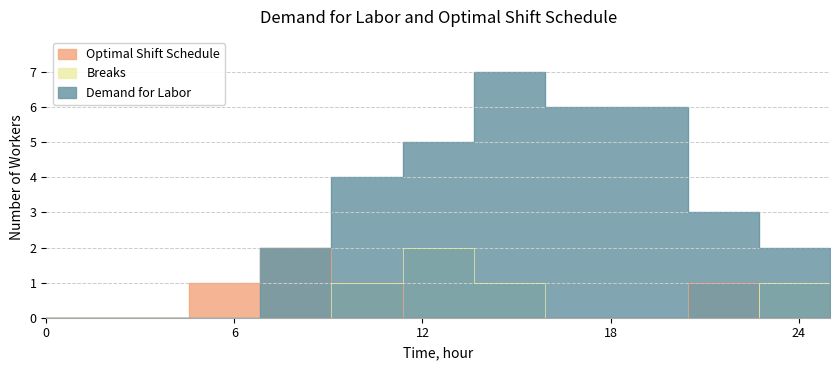

Which series changed the most between 0 and 15?

Demand for Labor